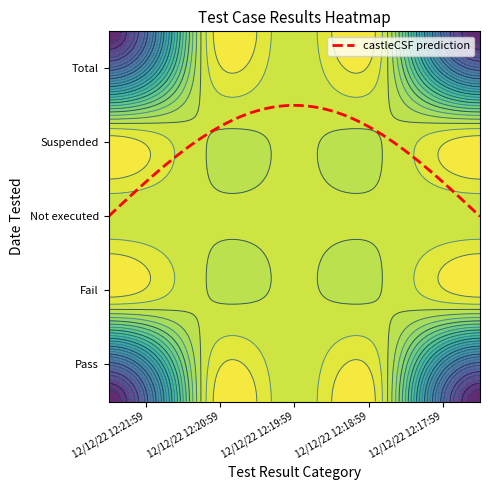

Which category has the lowest value in the Not executed series?

12/12/22 12:21:59